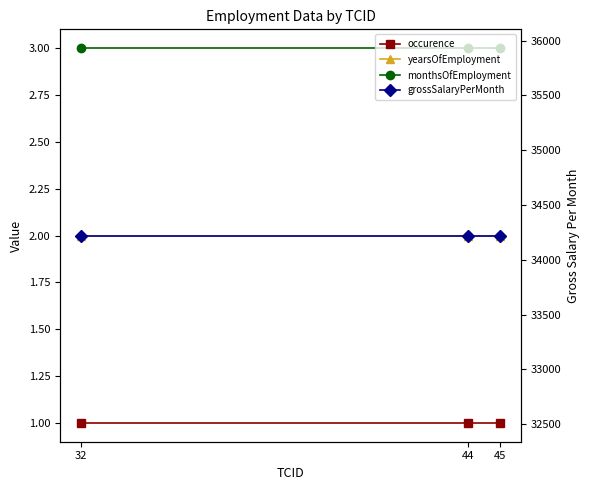

Which category has the highest value in the yearsOfEmployment series?

32